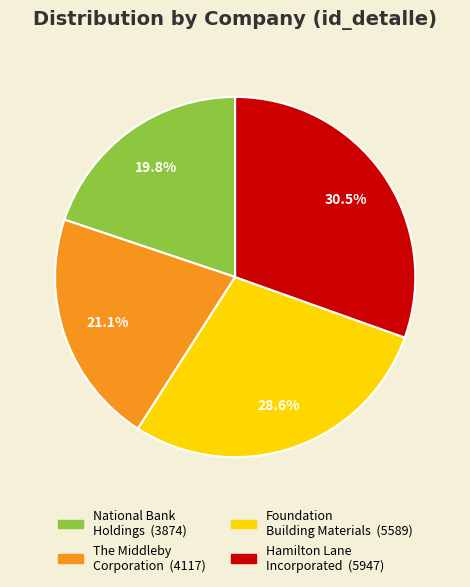

Is there a majority slice in this chart?

No